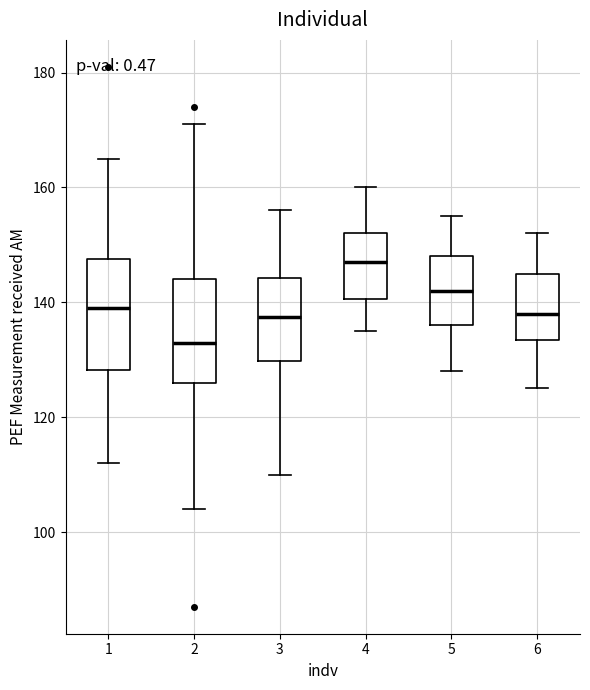

Where does the median line of the box at x = 5 sit on the y-axis? The values are not printed on the chart, so give them approximately, as read against the axis.

142